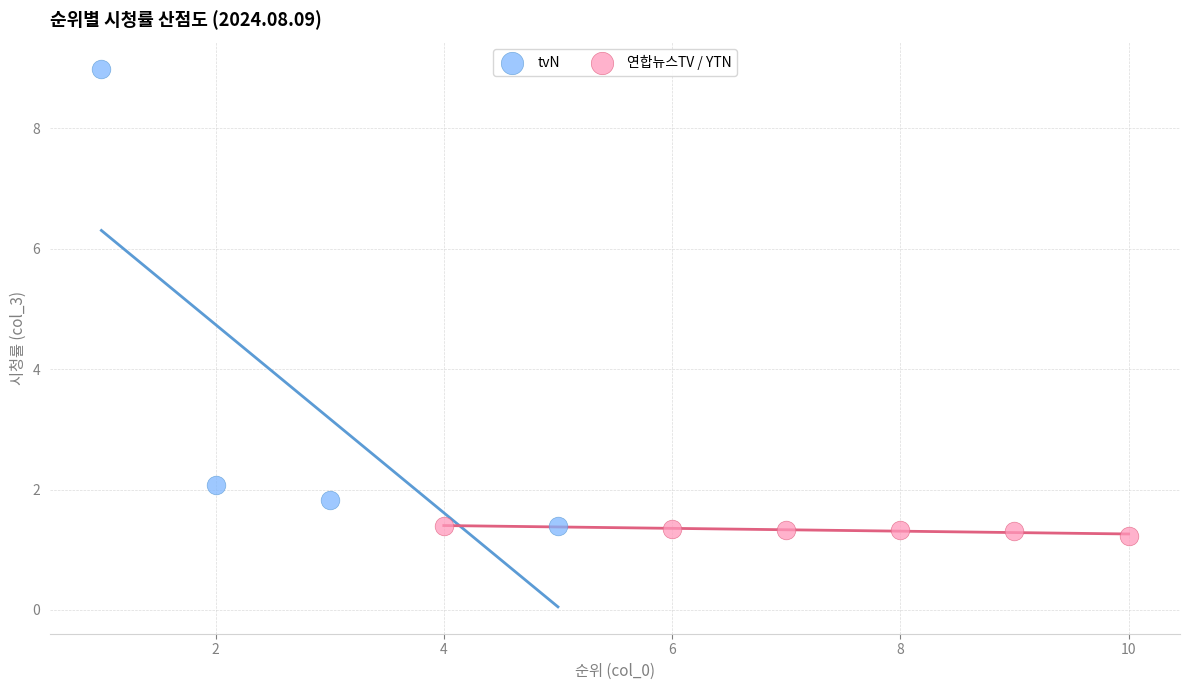

Which series has the largest Y range (max minus min)?

tvN